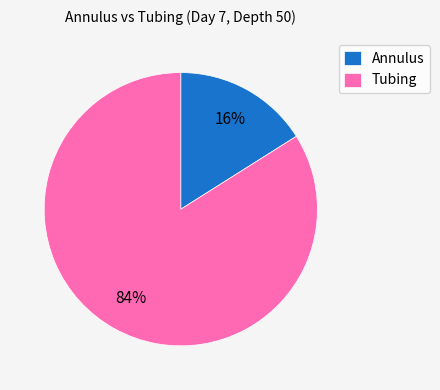

To the nearest percent, what portion does Tubing represent?

84%